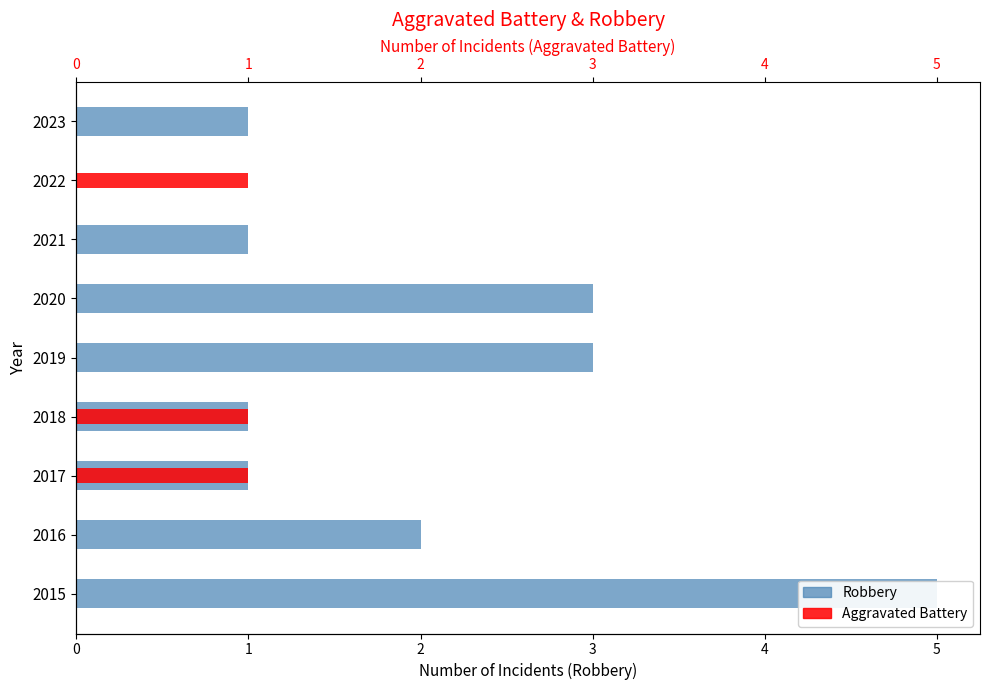

The value of Robbery at 2017 is 1. True or false?

True